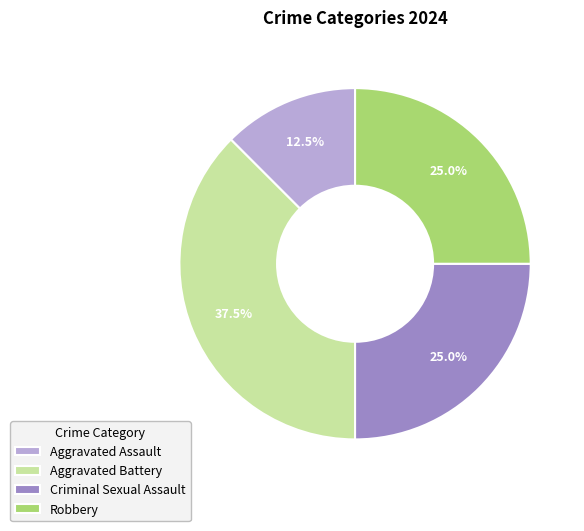

The Robbery slice represents 25% of the pie. True or false?

True